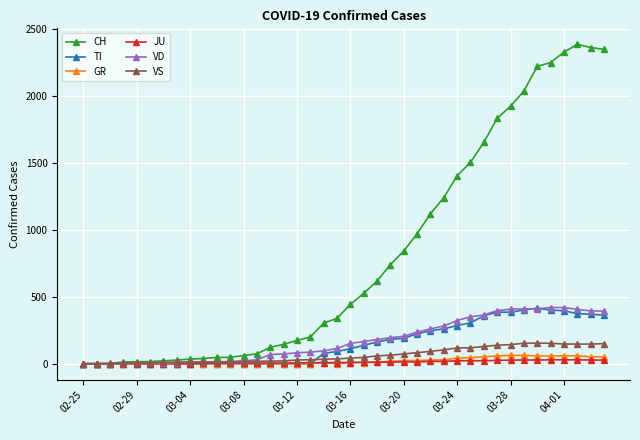

Which series has the largest total across all categories?

CH